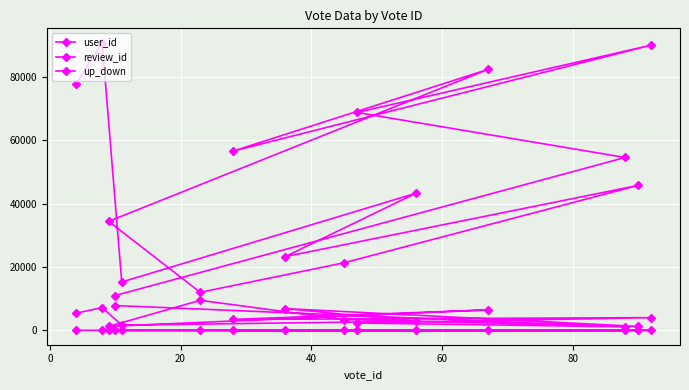

How many lines are shown in the chart?

3